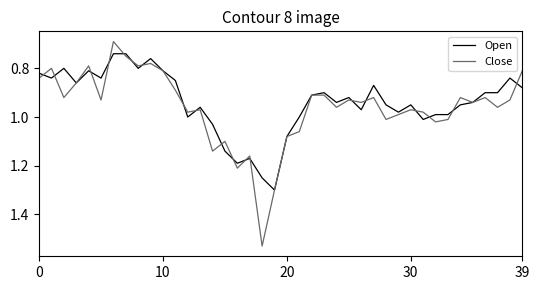

Which series ends up on top after the final intersection of Close and Open?

Open